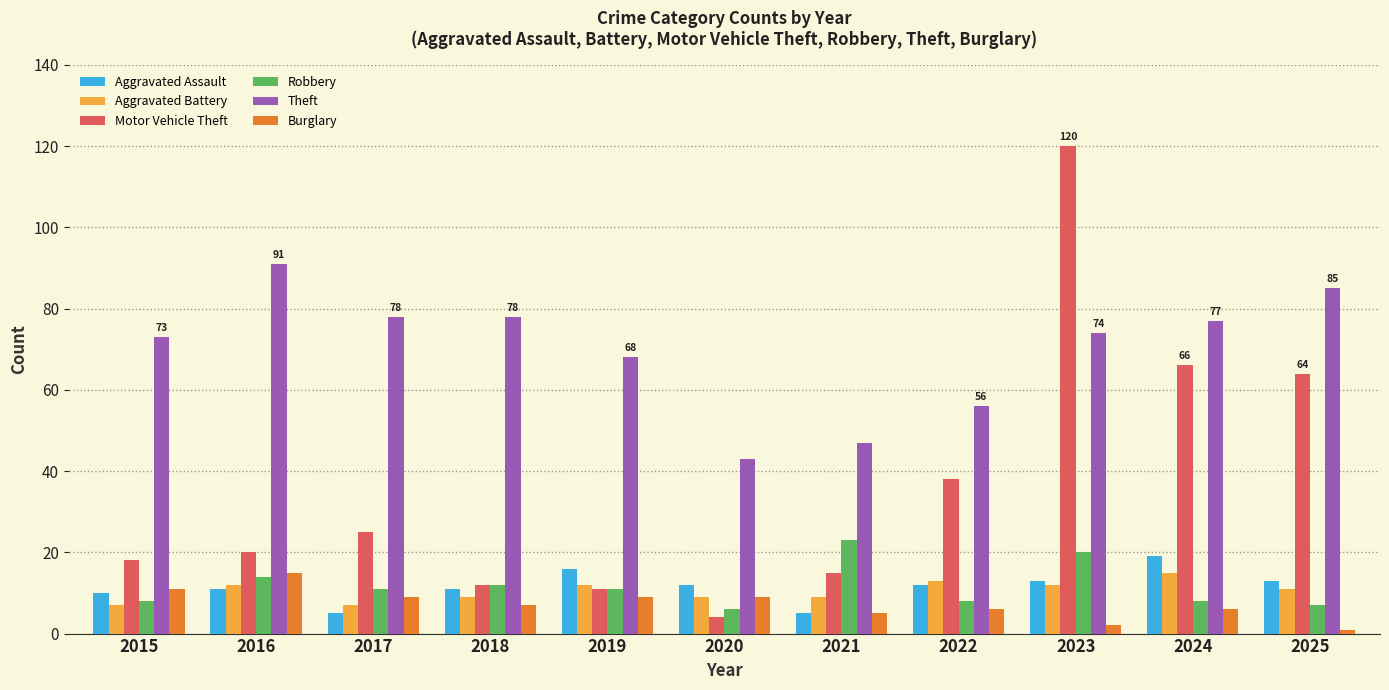

What is the total value across all series at 2019?

127